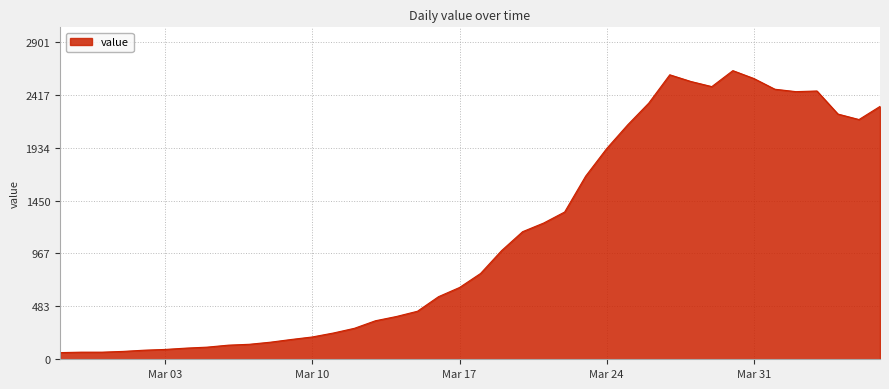

What is the smallest value displayed?

61